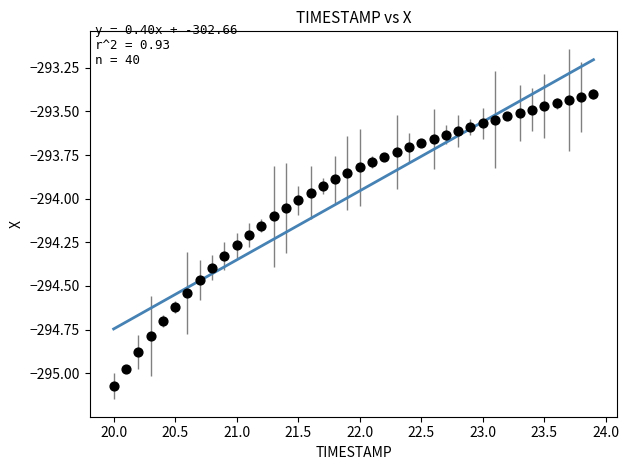

What is the range of X values (max minus min)?

3.9